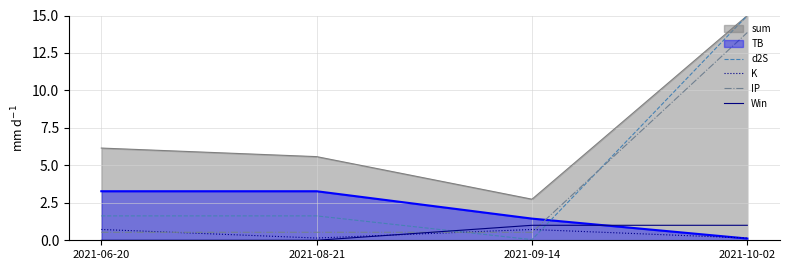

What is the highest value of the K series?

0.7